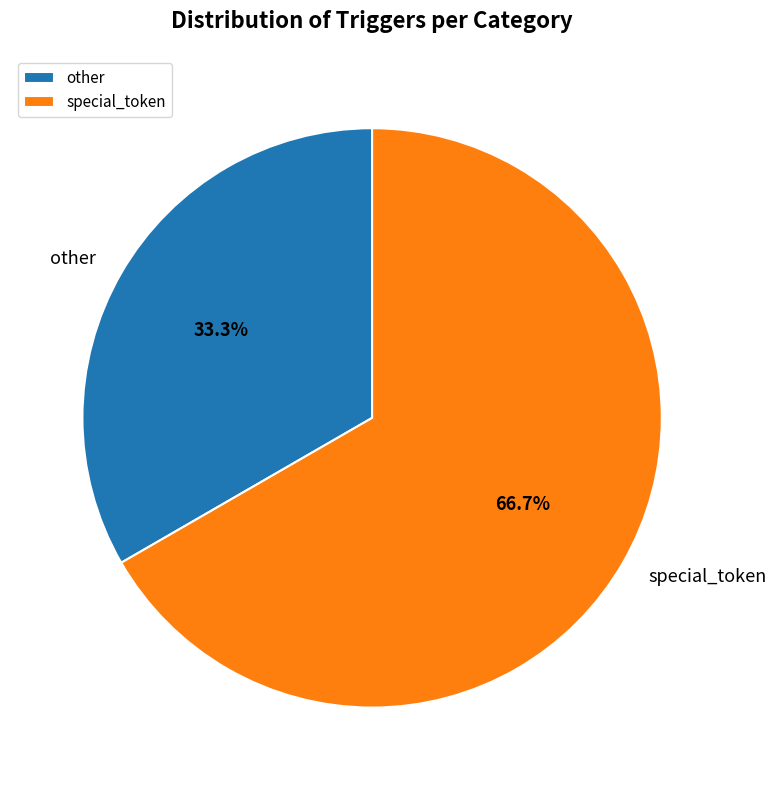

Between special_token and other, which is larger?

special_token